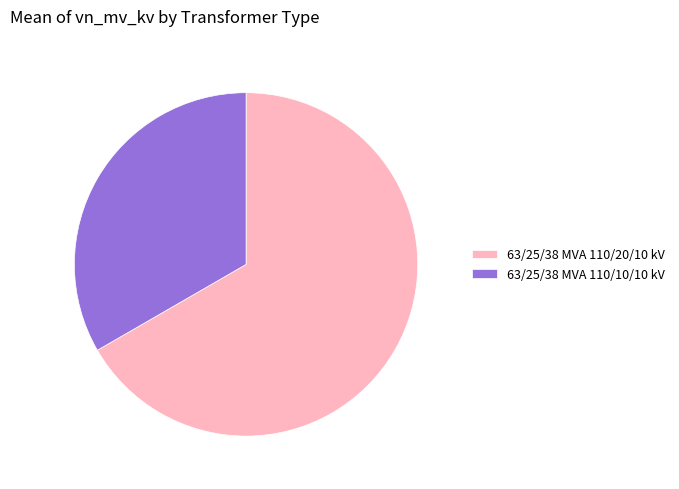

Which has a higher value, 63/25/38 MVA 110/10/10 kV or 63/25/38 MVA 110/20/10 kV?

63/25/38 MVA 110/20/10 kV